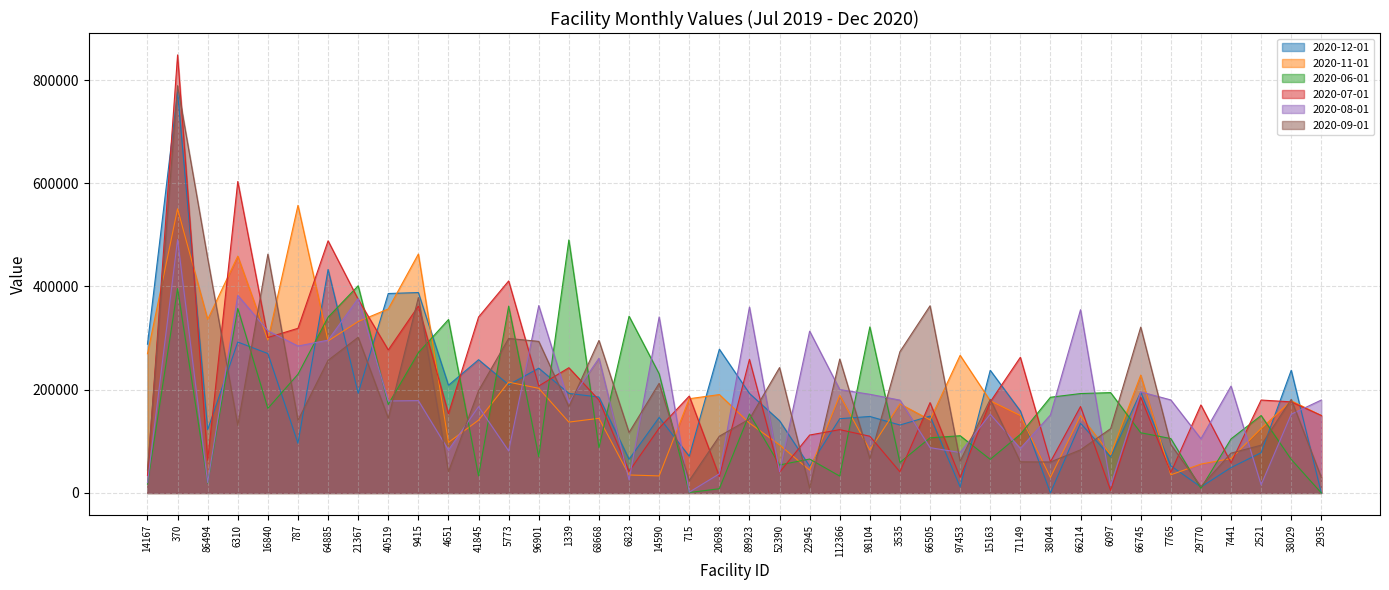

What is the difference between the highest and lowest values at 5773?

329370.0